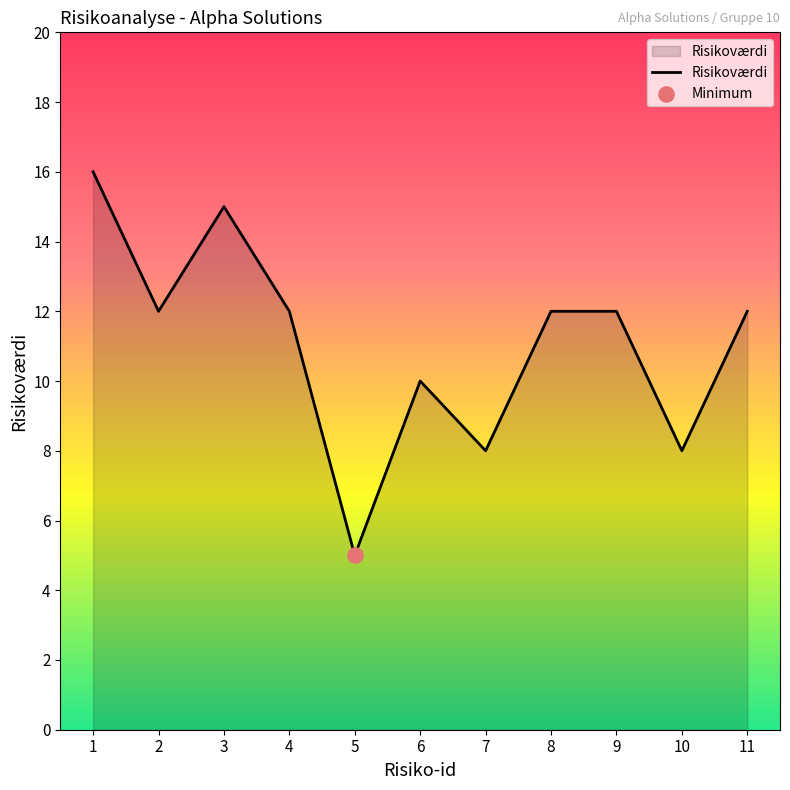

What is the ratio of the value at 2 to the value at 5?

2.4